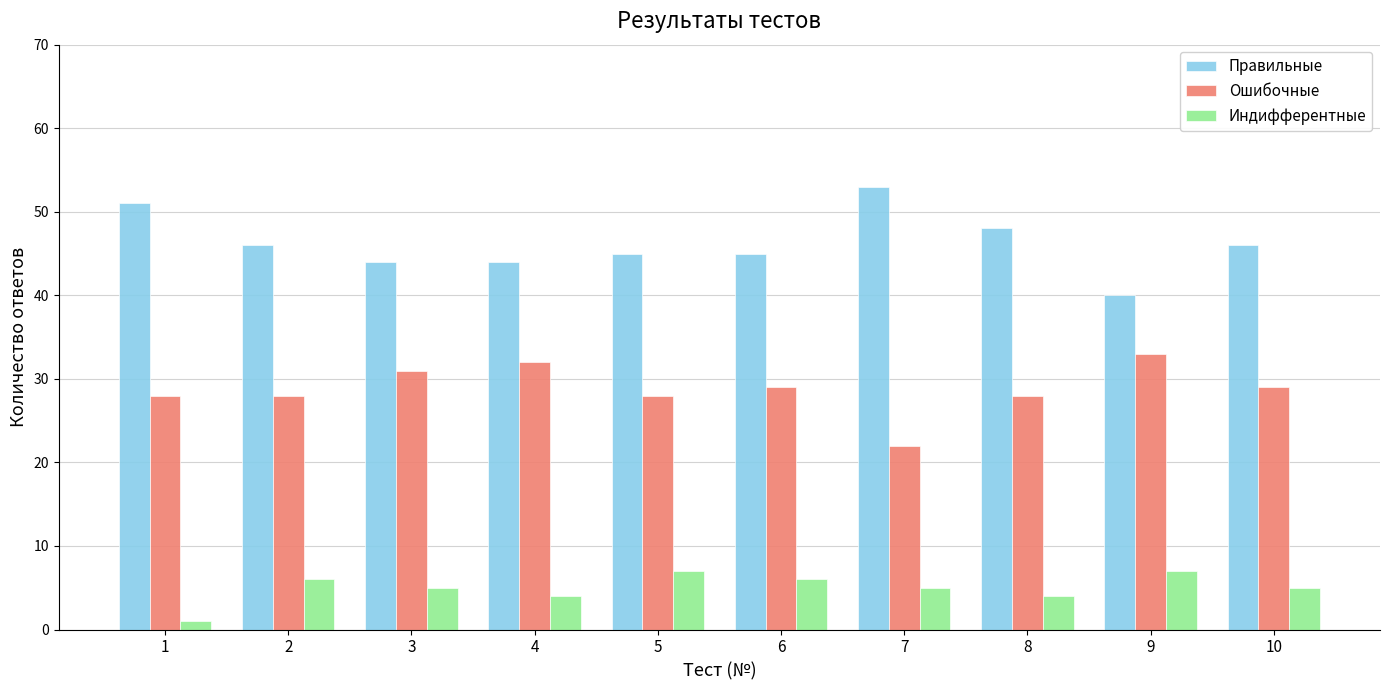

How many groups of bars are there?

10